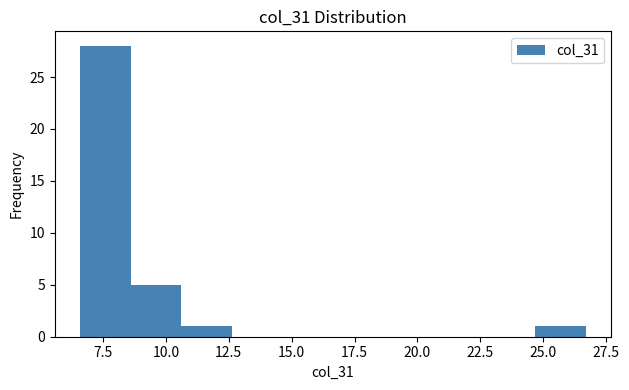

Over which range of the x-axis is the bar tallest?

6.5 to 8.5